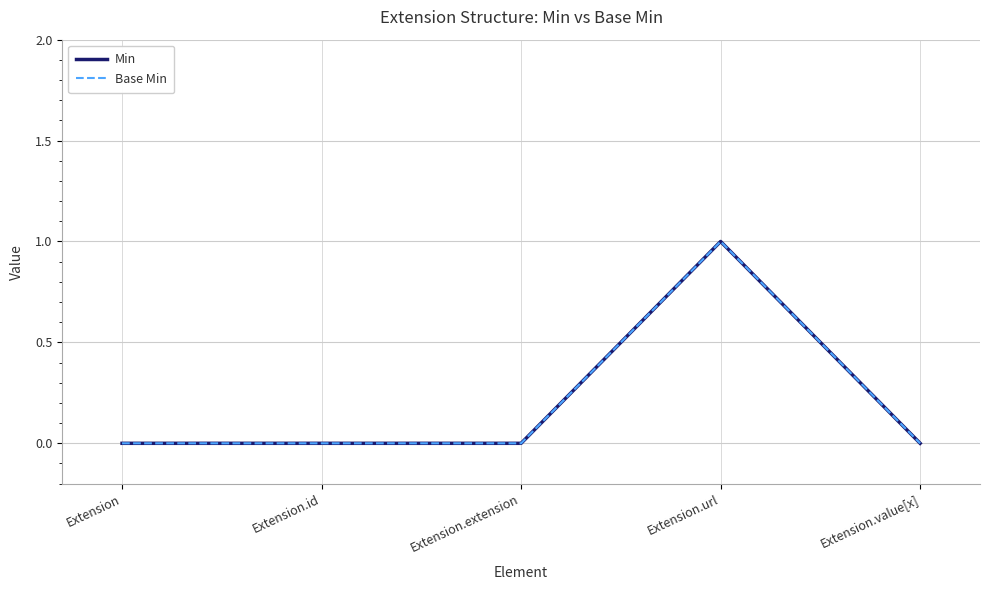

Does the chart have visible grid lines?

Yes